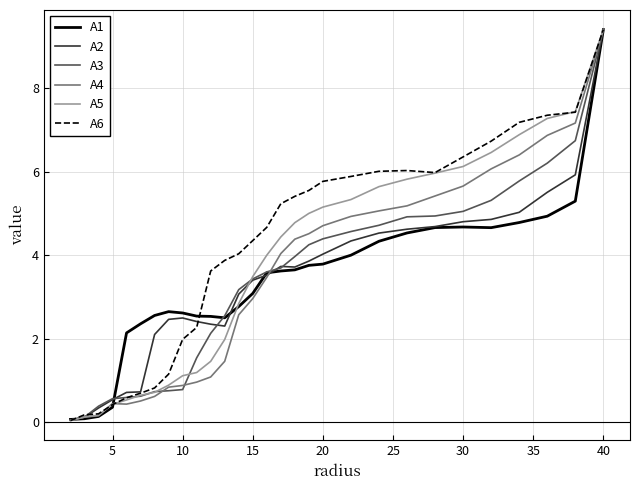

Which series has the largest total across all categories?

A6